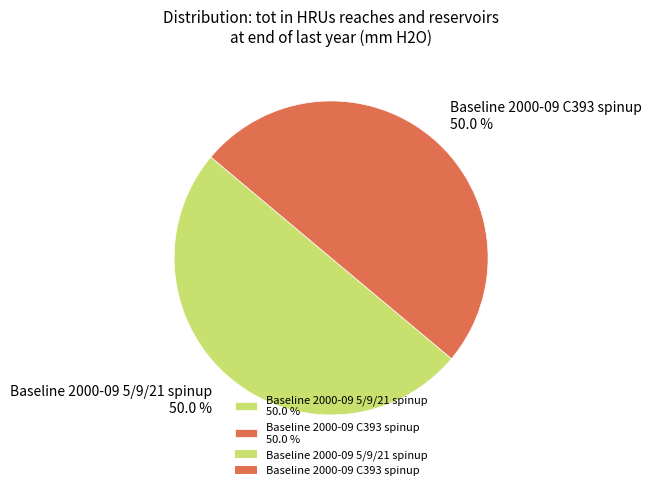

What portion of the pie excludes Baseline 2000-09 5/9/21 spinup?

50.0%